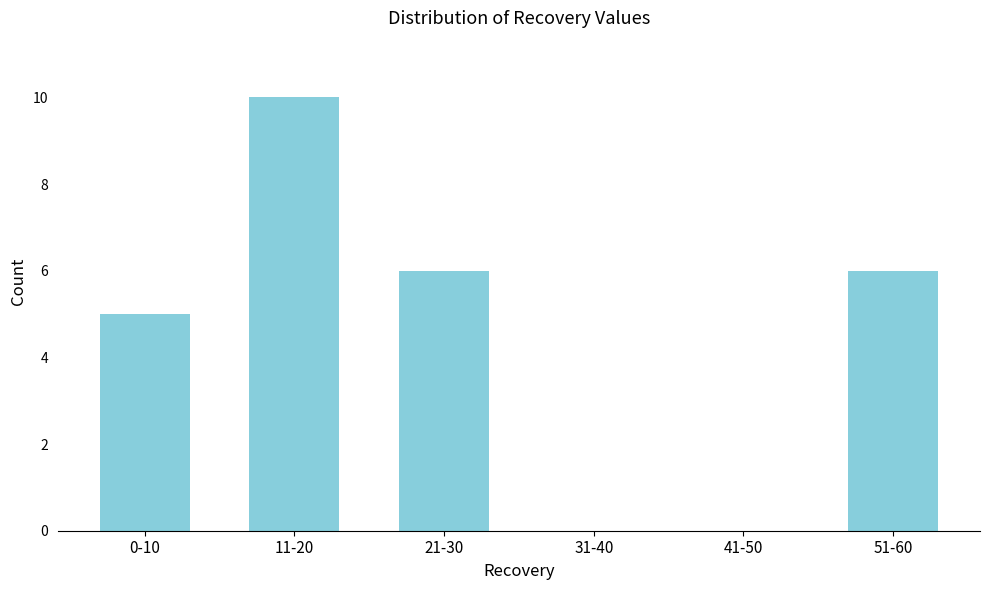

Reading left to right, what are all the values shown in this chart?

0-10=5	11-20=10	21-30=6	31-40=0	41-50=0	51-60=6